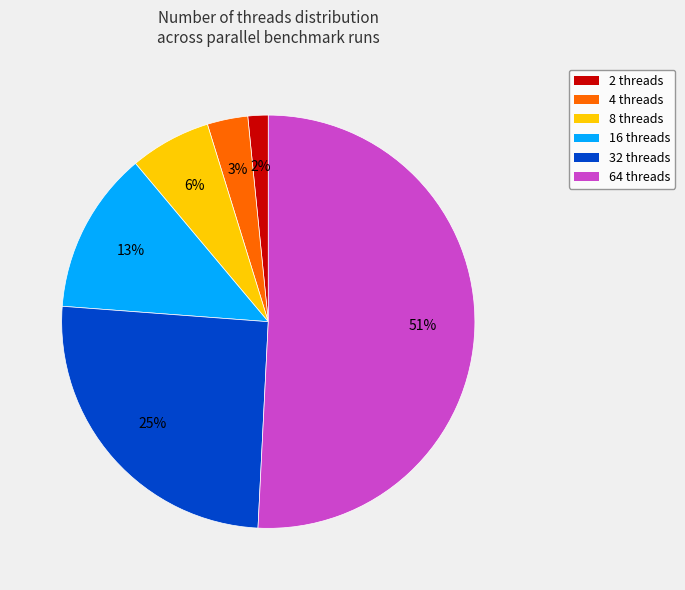

To the nearest percent, what is the difference between the 64 threads and 4 threads slice percentages?

48%